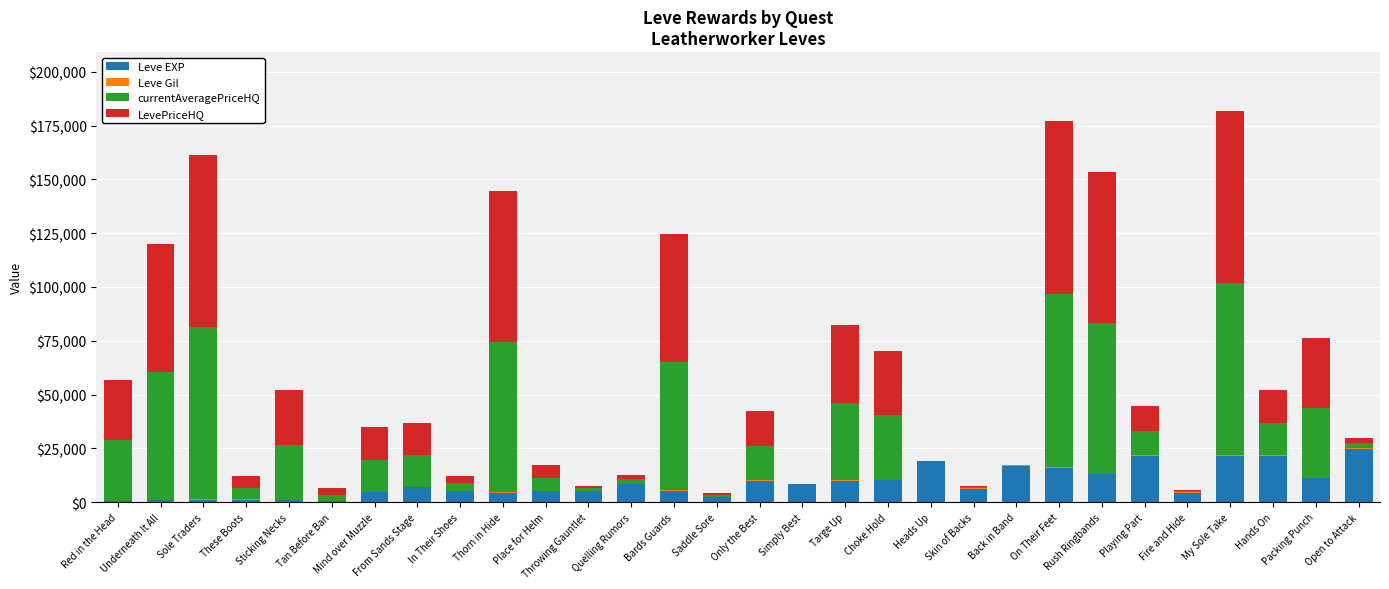

What is the maximum value for Leve EXP?

24710